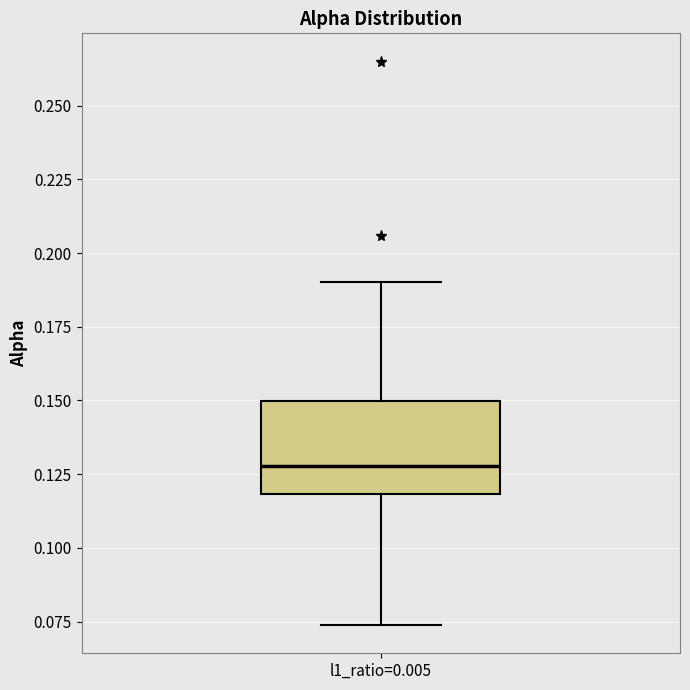

Read this box plot against the y-axis: the position of the median line, the range covered by the box, and the ends of both whiskers. The values are not printed on the chart, so give them approximately, as read against the axis.

median 0.130, box 0.120 to 0.150, whiskers 0.075 to 0.190